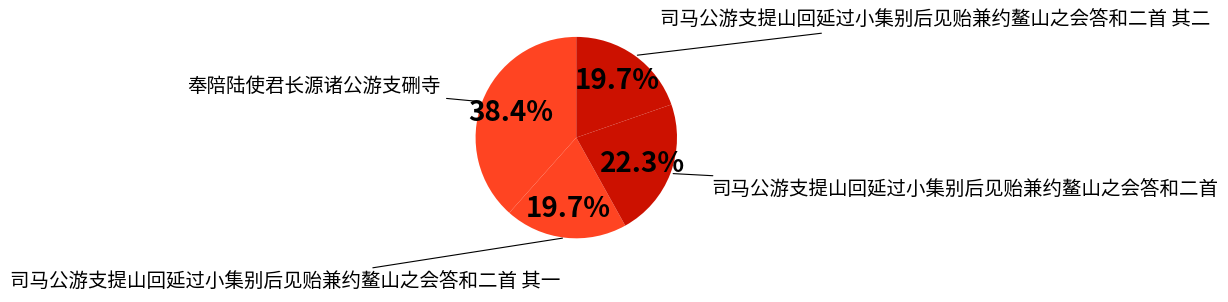

How much of the chart is everything except 司马公游支提山回延过小集别后见贻兼约鳌山之会答和二首?

77.7%